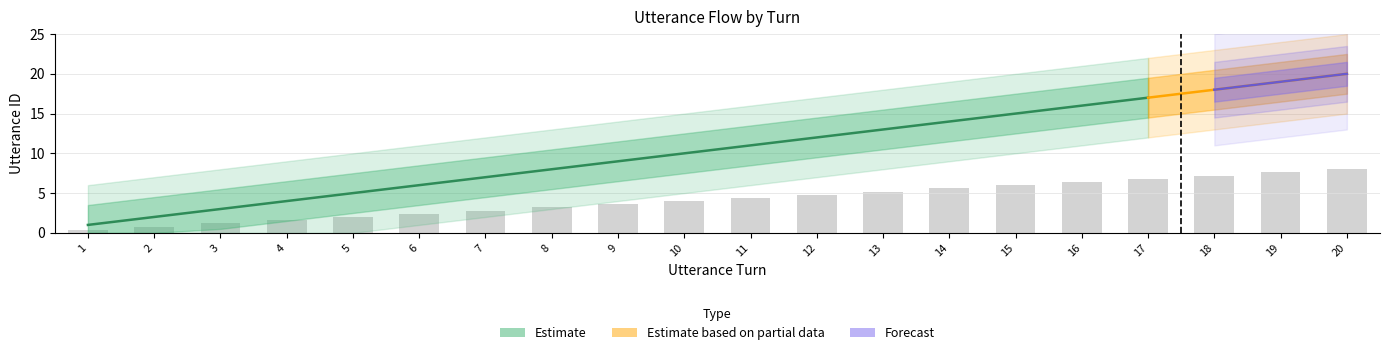

What is the difference between the maximum and second lowest values?

7.2